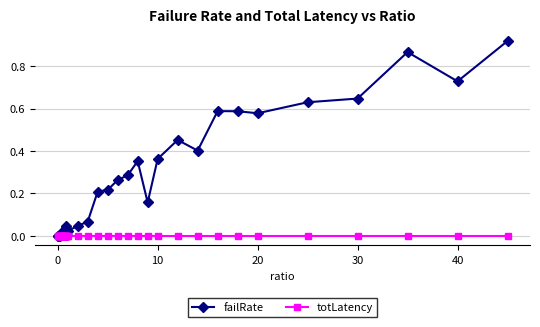

List the series in order of their peak value, highest first.

failRate, totLatency